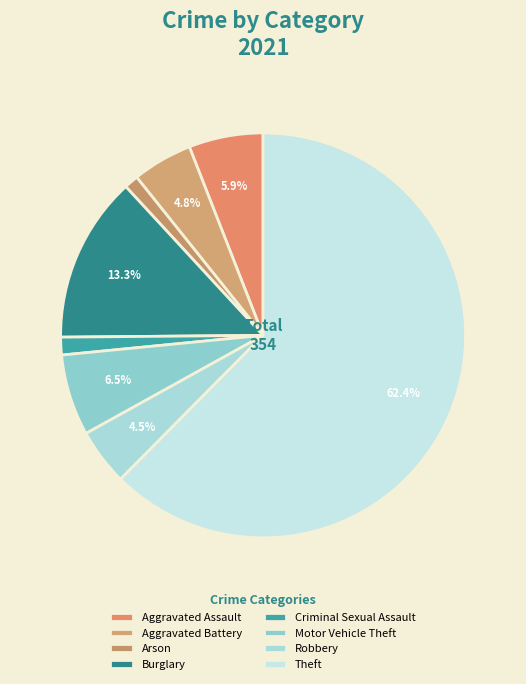

Which slice is the largest?

Theft